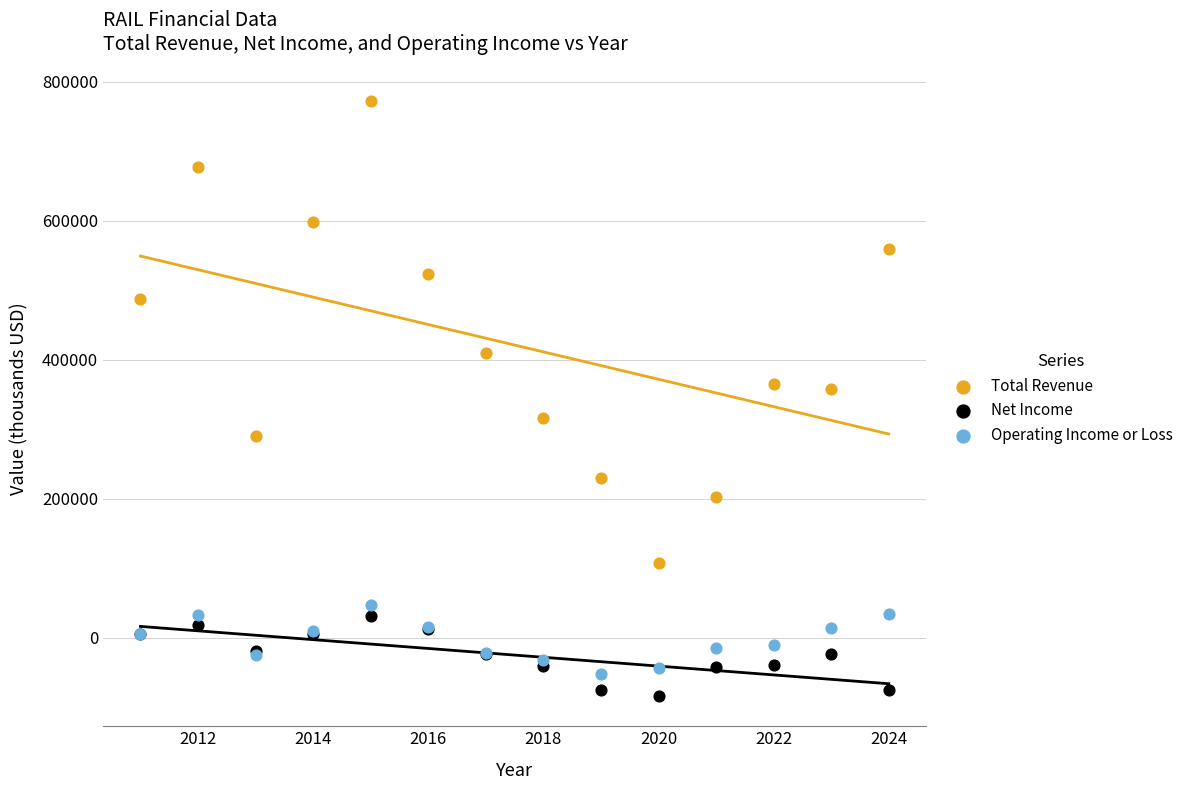

In the Total Revenue series, what Y value is closest to 440650?

409500